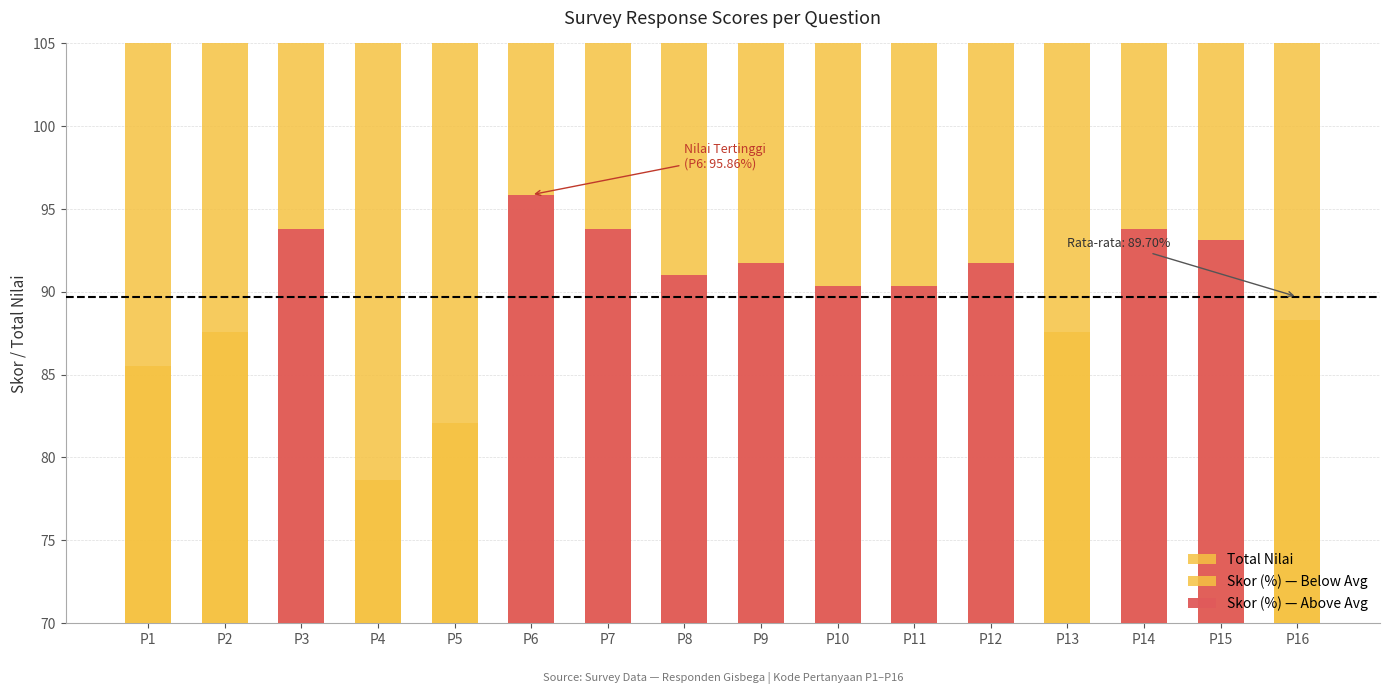

How many values are below 132?

8